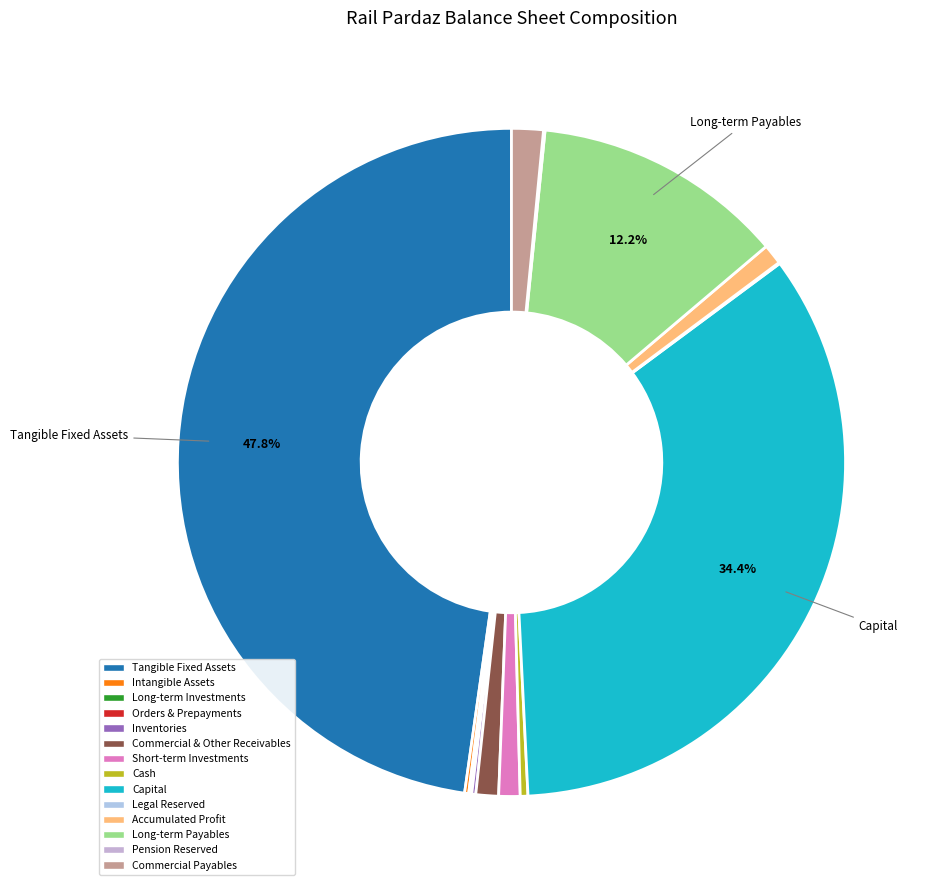

Which category has the smallest portion of the pie?

long_term_investments